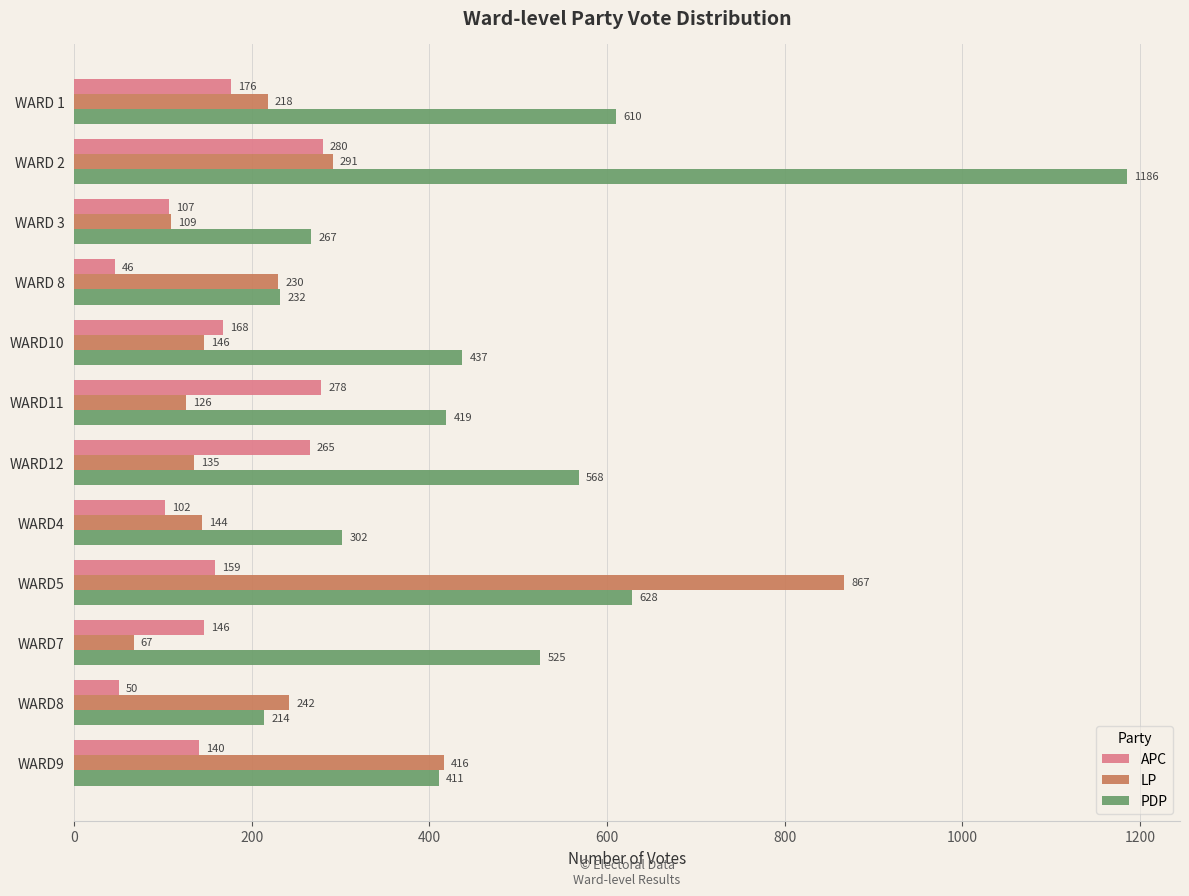

Read the APC value at WARD 3, to the nearest 50.

100